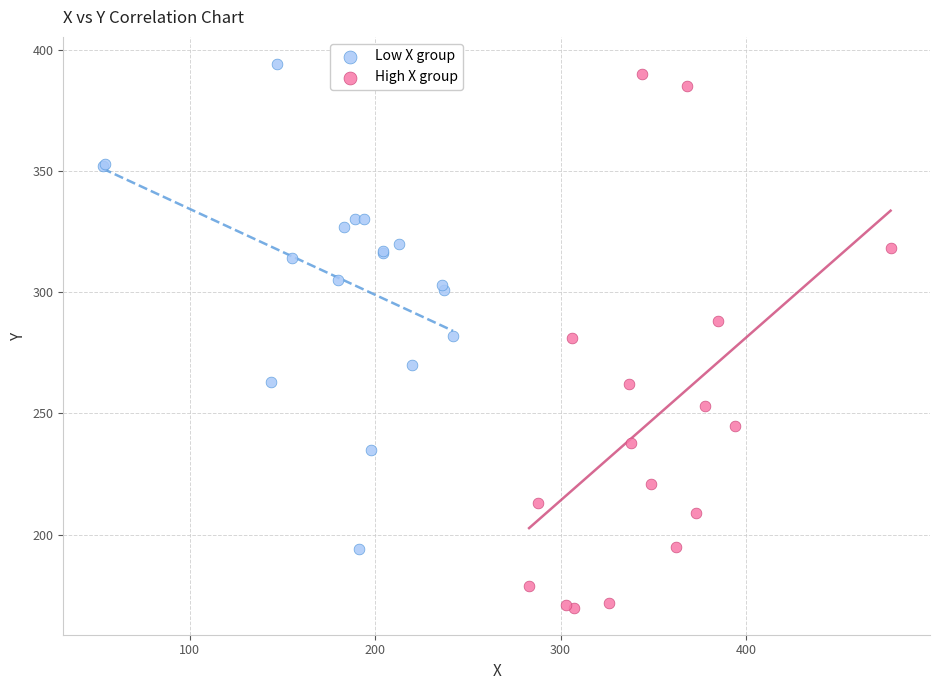

Which series has the largest Y range (max minus min)?

High X group